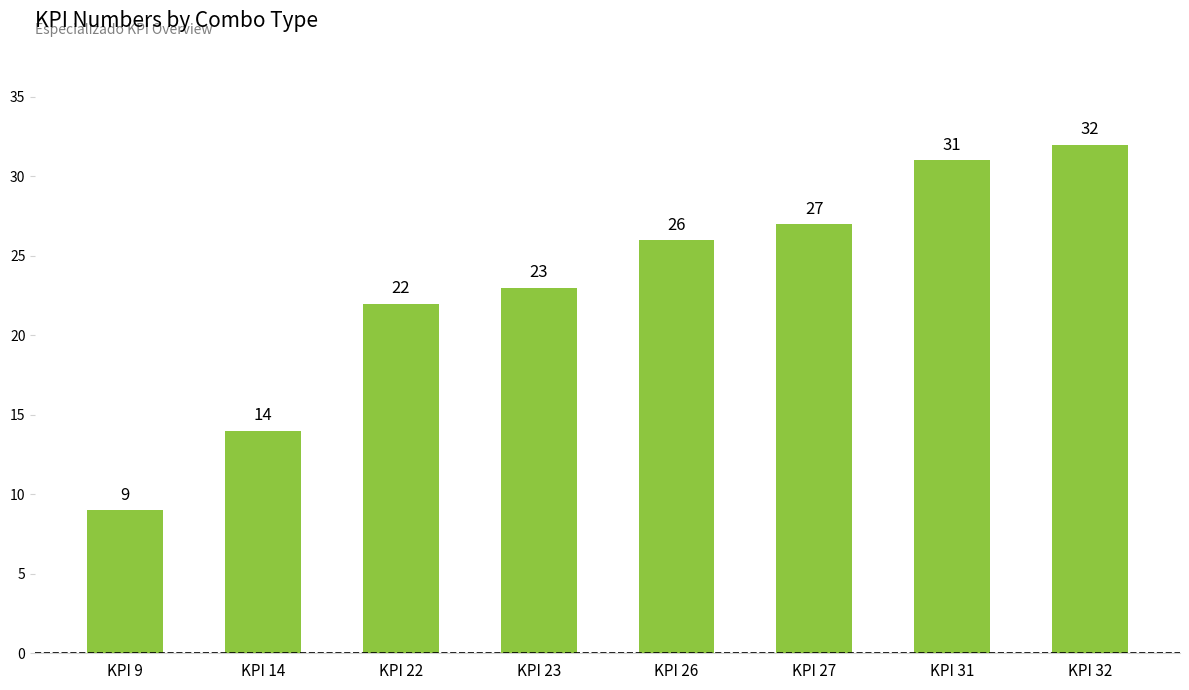

Reading left to right, transcribe all the data shown in this chart.

9	14	22	23	26	27	31	32